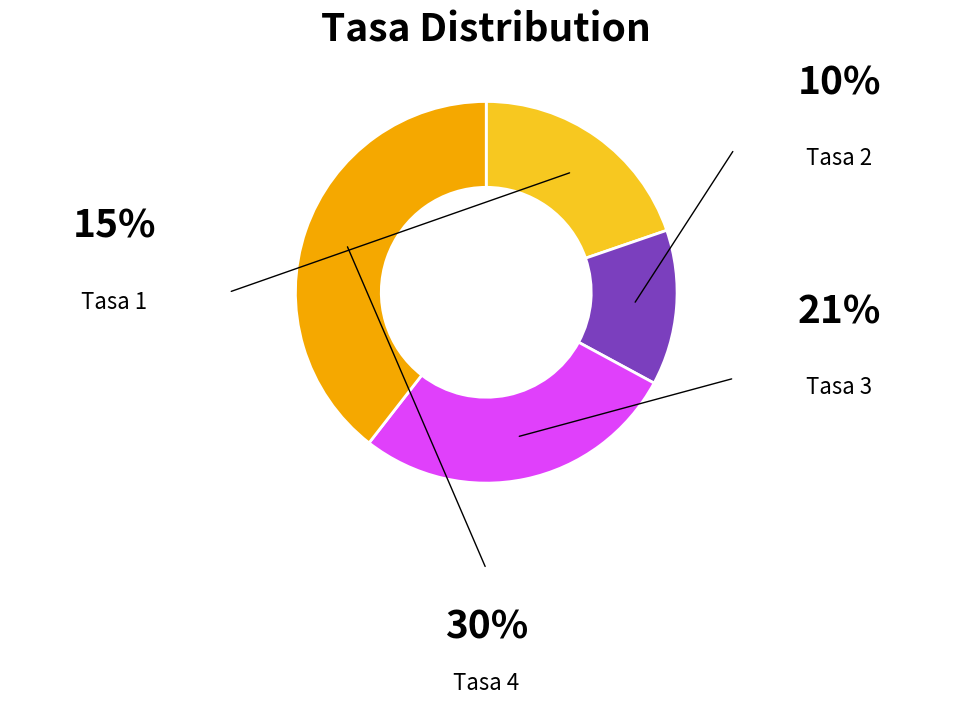

Does any single category account for the majority?

No